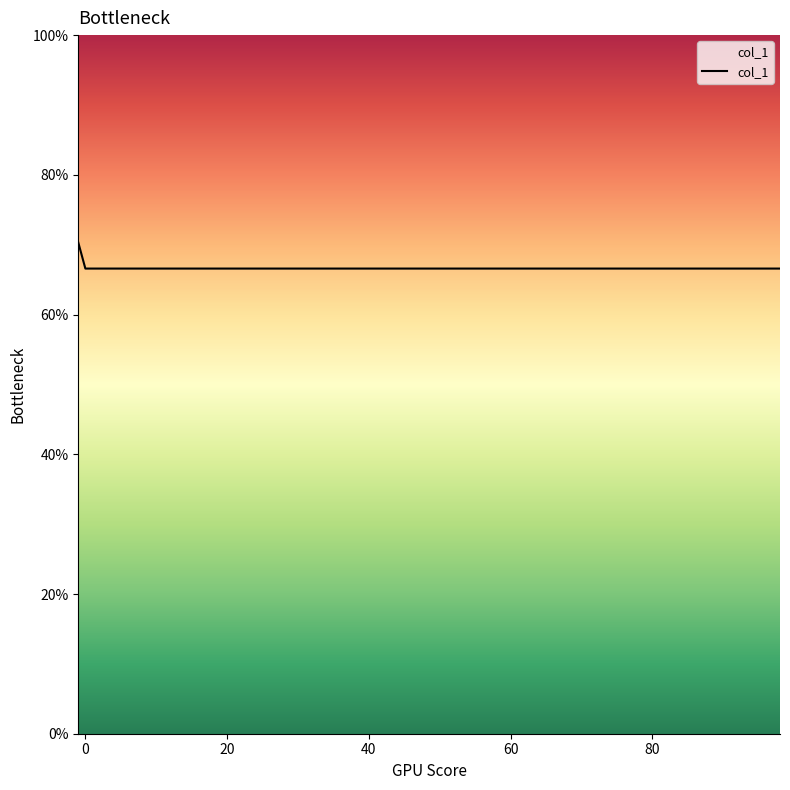

Does the chart have visible grid lines?

No